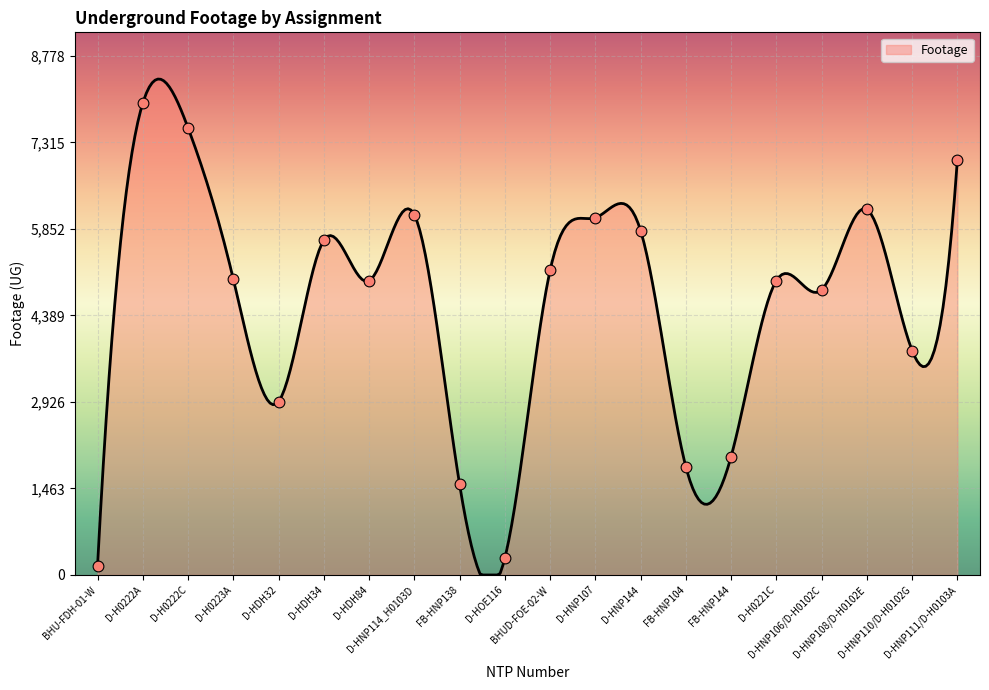

Between D-HNP106/D-H0102C and FB-HNP144, which is larger?

D-HNP106/D-H0102C